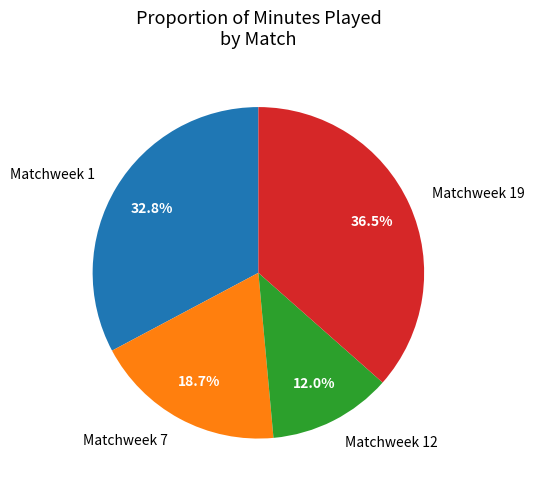

Rank the categories by value from highest to lowest.

Matchweek 19, Matchweek 1, Matchweek 7, Matchweek 12